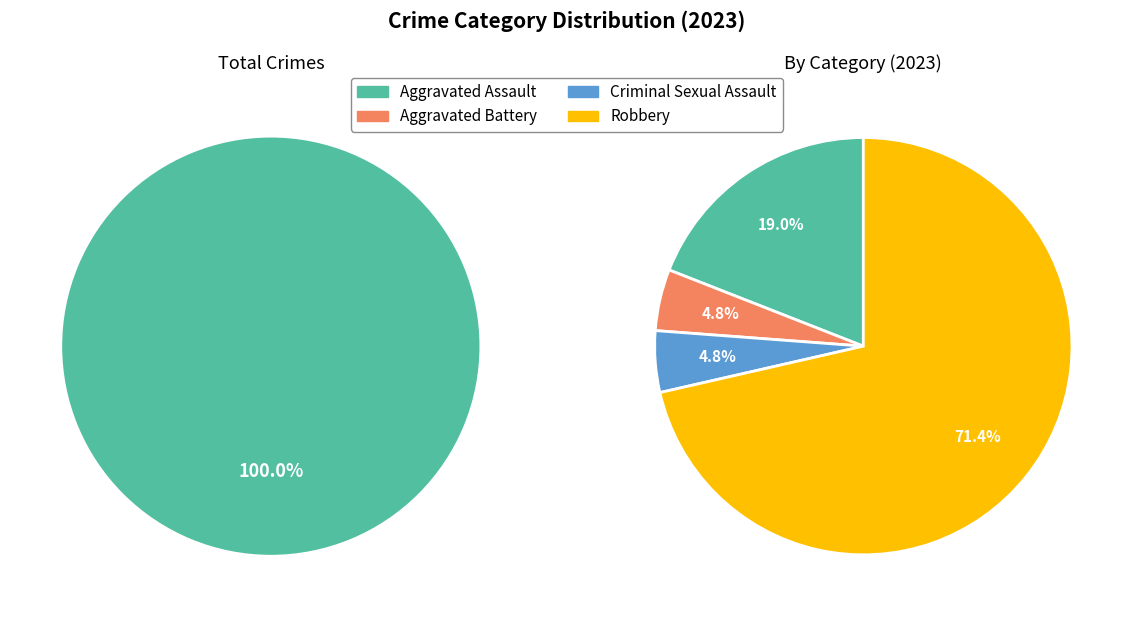

How many segments does this pie chart have?

4